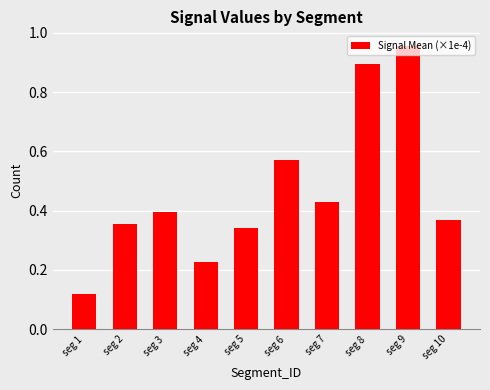

What is the difference between the maximum and minimum values?

0.8